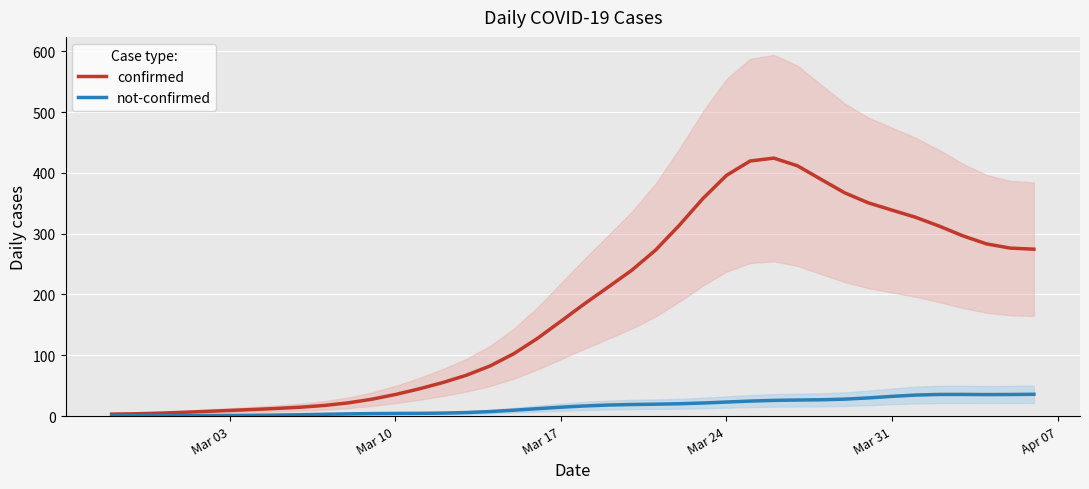

The not-confirmed series shows 55.3 at Mar 31. True or false?

False